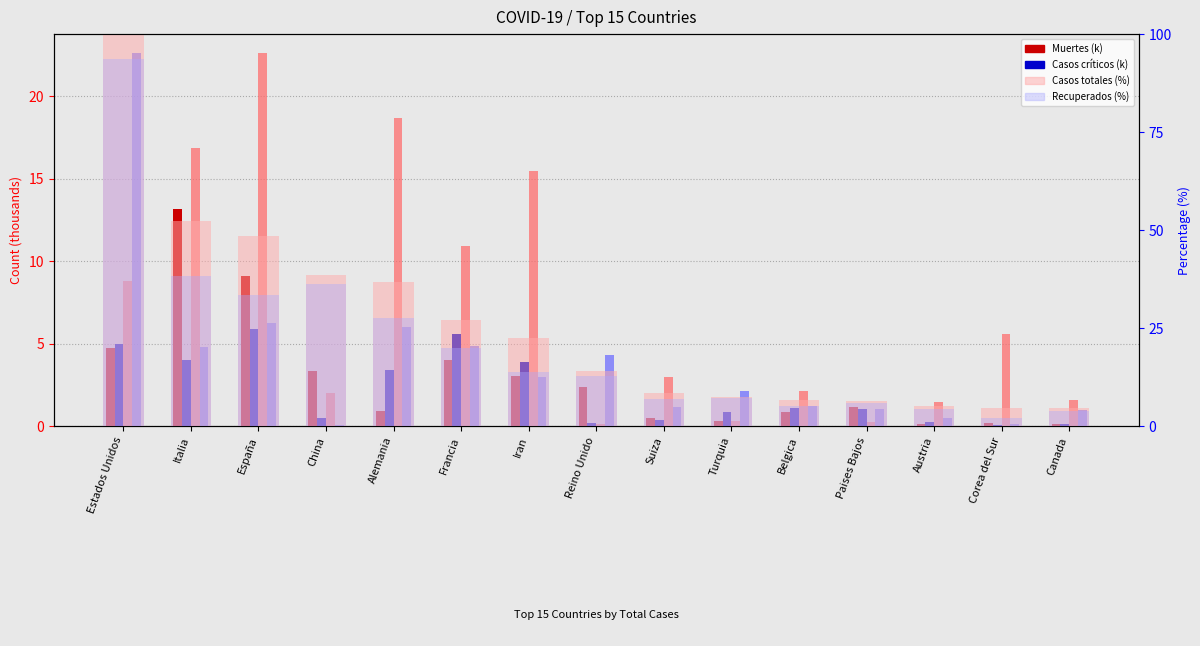

What is the approximate value of Casos activos (k) at Suiza?

3.0